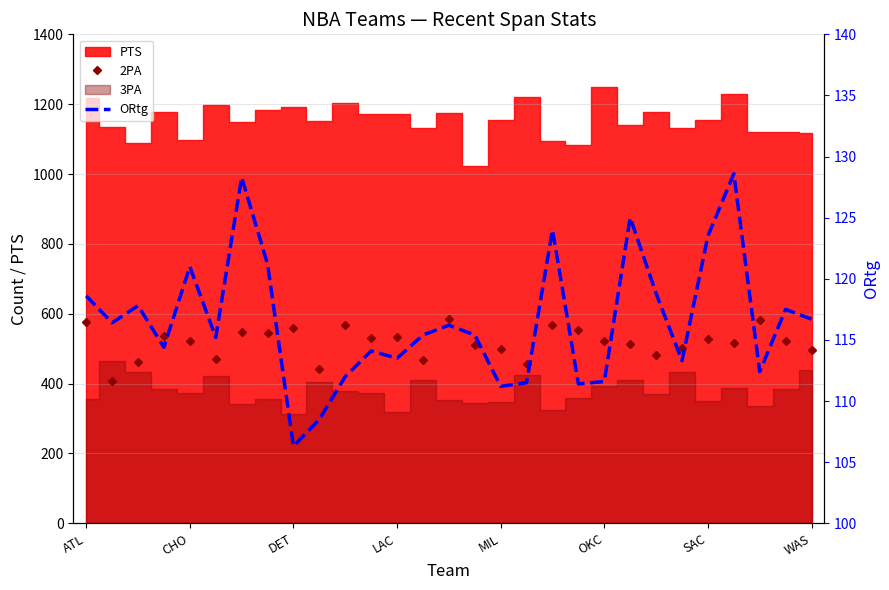

Where does the ORtg series first go above 115?

ATL